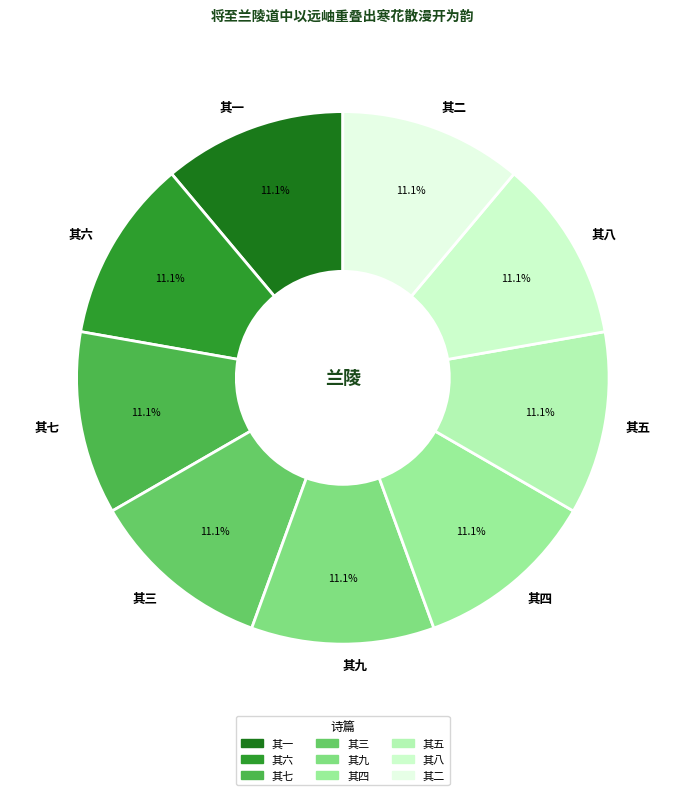

To the nearest percent, what is the combined percentage of 其八 and 其五?

22%